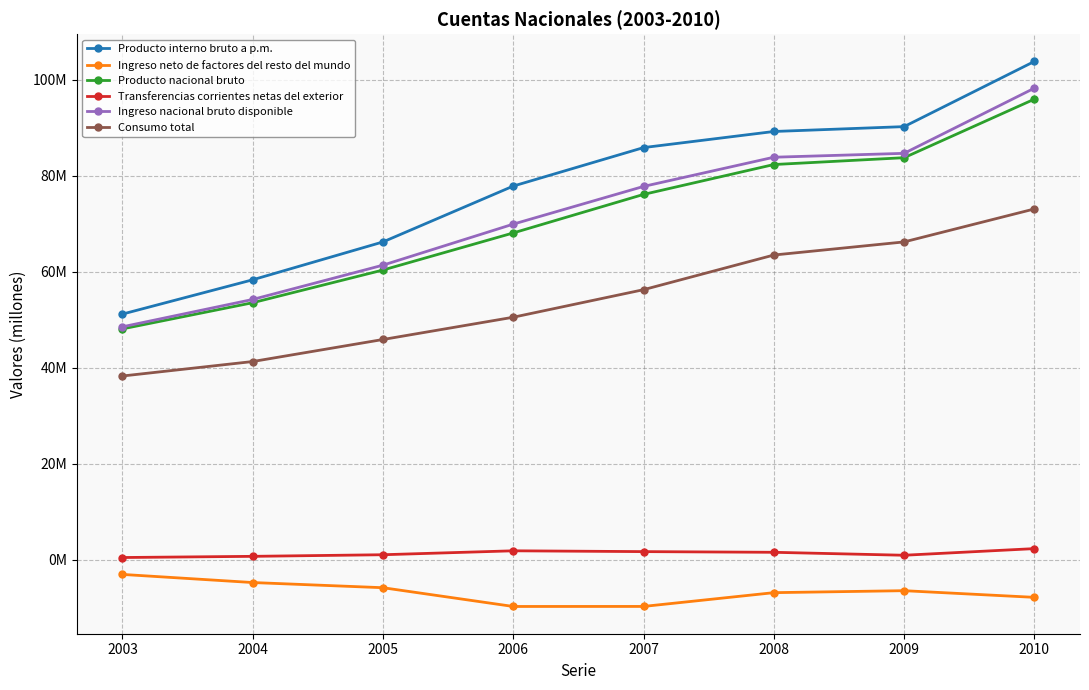

What are all the series names shown in the legend?

Producto interno bruto a p.m., Ingreso neto de factores del resto del mundo, Producto nacional bruto, Transferencias corrientes netas del exterior, Ingreso nacional bruto disponible, Consumo total